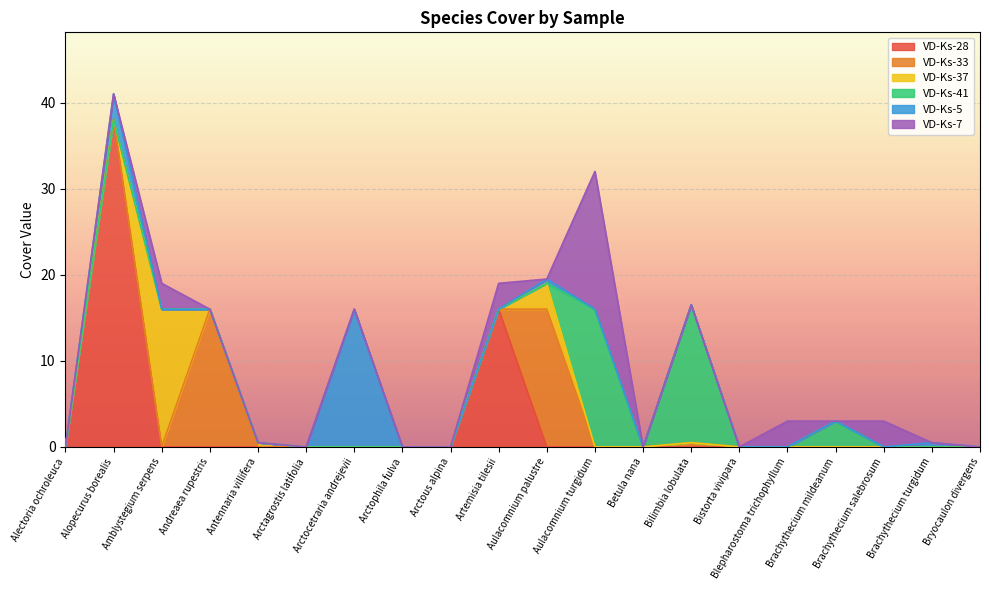

Reading left to right, list all the values displayed in this chart.

VD-Ks-28: Alectoria ochroleuca=0.0	Alopecurus borealis=38.0	Amblystegium serpens=0.0	Andreaea rupestris=0.0	Antennaria villifera=0.0	Arctagrostis latifolia=0.0	Arctocetraria andrejevii=0.0	Arctophila fulva=0.0	Arctous alpina=0.0	Artemisia tilesii=16.0	Aulacomnium palustre=0.0	Aulacomnium turgidum=0.0	Betula nana=0.0	Bilimbia lobulata=0.0	Bistorta vivipara=0.0	Blepharostoma trichophyllum=0.0	Brachythecium mildeanum=0.0	Brachythecium salebrosum=0.0	Brachythecium turgidum=0.0	Bryocaulon divergens=0.0
VD-Ks-33: Alectoria ochroleuca=0.0	Alopecurus borealis=0.0	Amblystegium serpens=0.0	Andreaea rupestris=16.0	Antennaria villifera=0.0	Arctagrostis latifolia=0.0	Arctocetraria andrejevii=0.0	Arctophila fulva=0.0	Arctous alpina=0.0	Artemisia tilesii=0.0	Aulacomnium palustre=16.0	Aulacomnium turgidum=0.0	Betula nana=0.0	Bilimbia lobulata=0.5	Bistorta vivipara=0.0	Blepharostoma trichophyllum=0.0	Brachythecium mildeanum=0.0	Brachythecium salebrosum=0.0	Brachythecium turgidum=0.0	Bryocaulon divergens=0.0
VD-Ks-37: Alectoria ochroleuca=0.0	Alopecurus borealis=0.0	Amblystegium serpens=16.0	Andreaea rupestris=0.0	Antennaria villifera=0.5	Arctagrostis latifolia=0.0	Arctocetraria andrejevii=0.0	Arctophila fulva=0.0	Arctous alpina=0.0	Artemisia tilesii=0.0	Aulacomnium palustre=3.0	Aulacomnium turgidum=0.0	Betula nana=0.0	Bilimbia lobulata=0.0	Bistorta vivipara=0.0	Blepharostoma trichophyllum=0.0	Brachythecium mildeanum=0.0	Brachythecium salebrosum=0.0	Brachythecium turgidum=0.0	Bryocaulon divergens=0.0
VD-Ks-41: Alectoria ochroleuca=0.0	Alopecurus borealis=0.0	Amblystegium serpens=0.0	Andreaea rupestris=0.0	Antennaria villifera=0.0	Arctagrostis latifolia=0.0	Arctocetraria andrejevii=0.0	Arctophila fulva=0.0	Arctous alpina=0.0	Artemisia tilesii=0.0	Aulacomnium palustre=0.0	Aulacomnium turgidum=16.0	Betula nana=0.0	Bilimbia lobulata=16.0	Bistorta vivipara=0.0	Blepharostoma trichophyllum=0.0	Brachythecium mildeanum=3.0	Brachythecium salebrosum=0.0	Brachythecium turgidum=0.0	Bryocaulon divergens=0.0
VD-Ks-5: Alectoria ochroleuca=0.0	Alopecurus borealis=3.0	Amblystegium serpens=0.0	Andreaea rupestris=0.0	Antennaria villifera=0.0	Arctagrostis latifolia=0.0	Arctocetraria andrejevii=16.0	Arctophila fulva=0.0	Arctous alpina=0.0	Artemisia tilesii=0.0	Aulacomnium palustre=0.5	Aulacomnium turgidum=0.0	Betula nana=0.0	Bilimbia lobulata=0.0	Bistorta vivipara=0.0	Blepharostoma trichophyllum=0.0	Brachythecium mildeanum=0.0	Brachythecium salebrosum=0.0	Brachythecium turgidum=0.5	Bryocaulon divergens=0.0
VD-Ks-7: Alectoria ochroleuca=0.0	Alopecurus borealis=0.0	Amblystegium serpens=3.0	Andreaea rupestris=0.0	Antennaria villifera=0.0	Arctagrostis latifolia=0.0	Arctocetraria andrejevii=0.0	Arctophila fulva=0.0	Arctous alpina=0.0	Artemisia tilesii=3.0	Aulacomnium palustre=0.0	Aulacomnium turgidum=16.0	Betula nana=0.0	Bilimbia lobulata=0.0	Bistorta vivipara=0.0	Blepharostoma trichophyllum=3.0	Brachythecium mildeanum=0.0	Brachythecium salebrosum=3.0	Brachythecium turgidum=0.0	Bryocaulon divergens=0.0